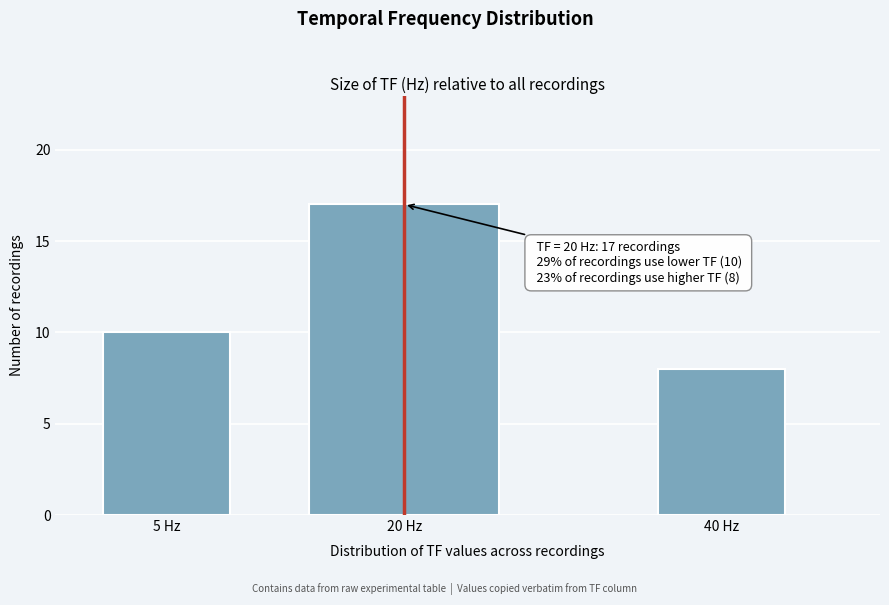

Reading right to left, extract all data points from this chart.

8	17	10